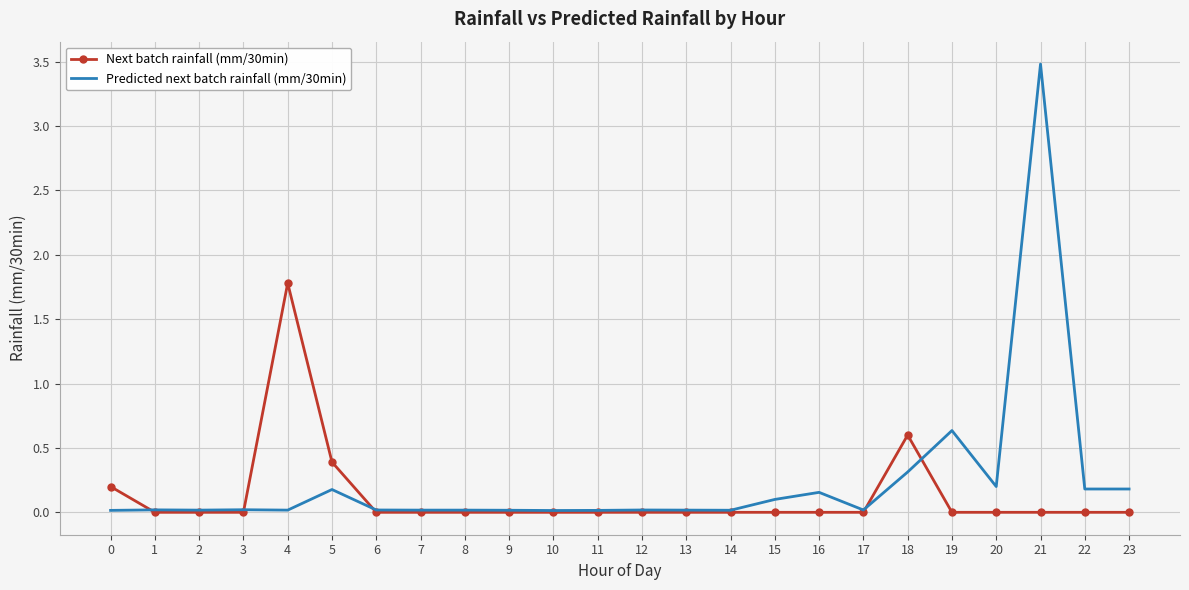

At which category is the sum across all series the highest?

21